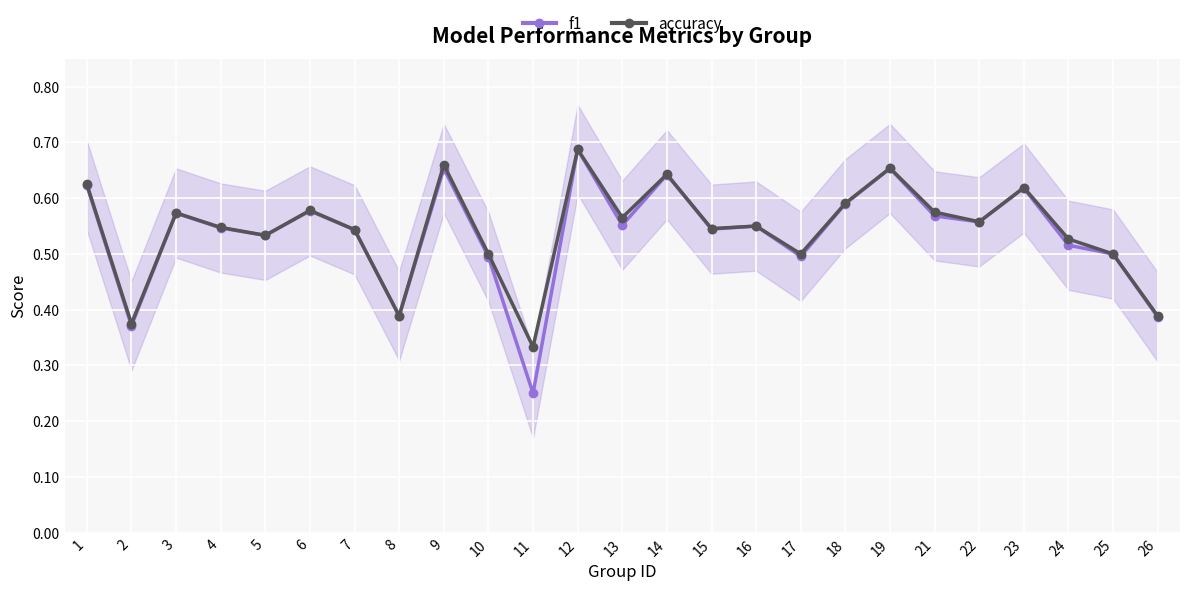

Reading right to left, list all the values displayed in this chart.

f1: 0.4	0.5	0.5	0.6	0.6	0.6	0.7	0.6	0.5	0.6	0.5	0.6	0.6	0.7	0.2	0.5	0.7	0.4	0.5	0.6	0.5	0.5	0.6	0.4	0.6
accuracy: 0.4	0.5	0.5	0.6	0.6	0.6	0.7	0.6	0.5	0.6	0.5	0.6	0.6	0.7	0.3	0.5	0.7	0.4	0.5	0.6	0.5	0.5	0.6	0.4	0.6